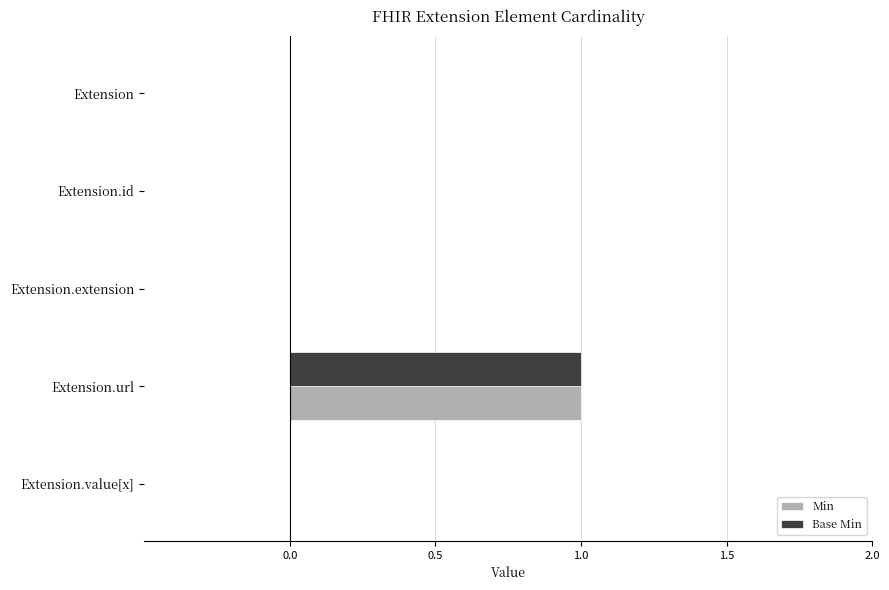

How many series are shown in this chart?

2